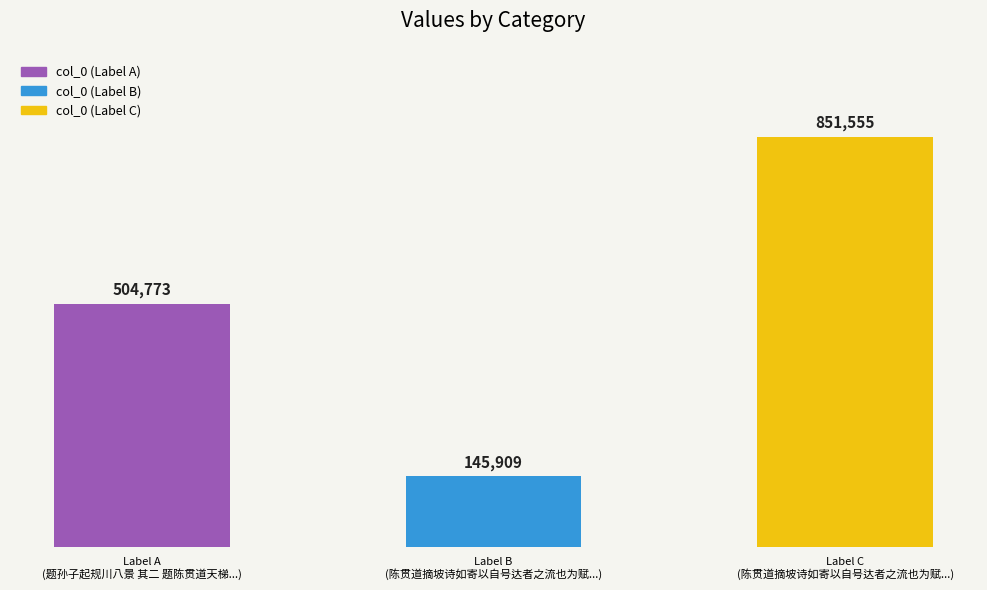

Does the chart contain stacked bars?

No